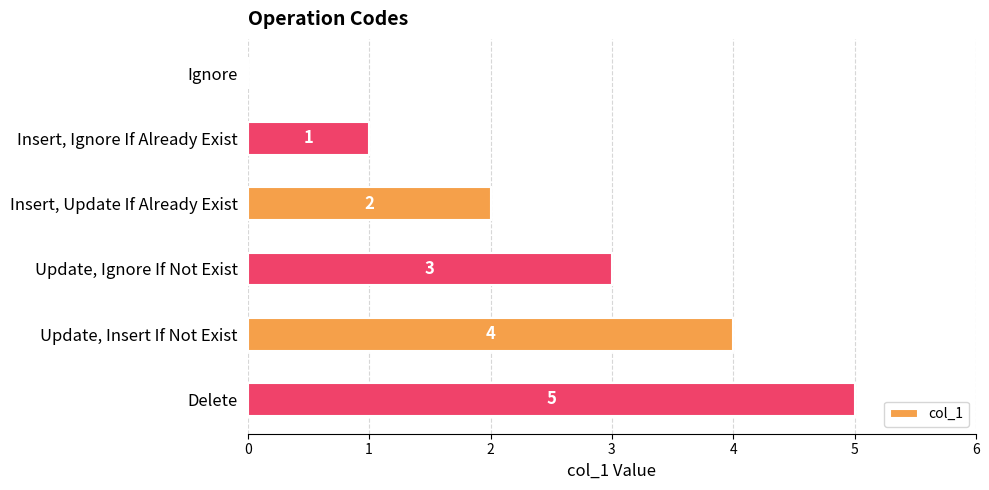

What is the sum of all values?

15